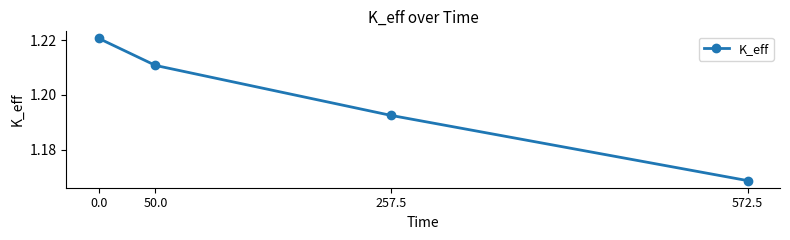

True or false: the data has more than 1 interior local peaks.

False